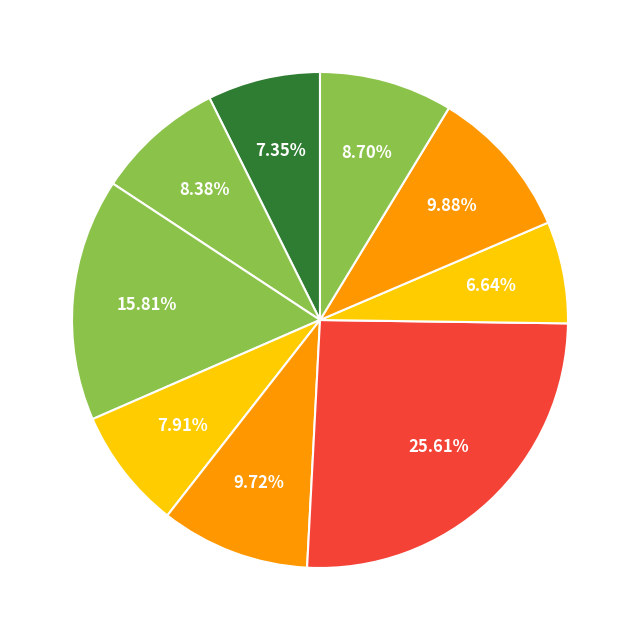

How many segments does this pie chart have?

9